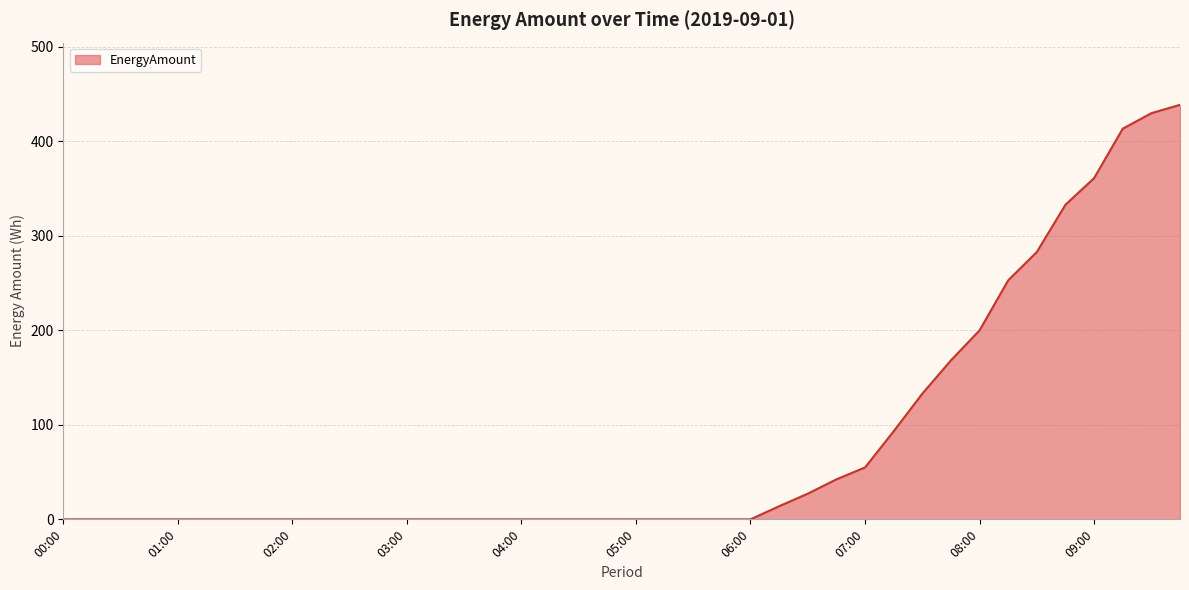

Reading left to right, list all the values displayed in this chart.

0.0	0.0	0.0	0.0	0.0	0.0	0.0	0.0	0.0	0.0	0.0	0.0	0.0	0.0	0.0	0.0	0.0	0.0	0.0	0.0	0.0	0.0	0.0	0.0	0.0	13.9	27.2	42.3	54.9	93.2	133.0	168.2	200.0	252.9	282.9	332.9	361.0	413.3	429.7	438.6